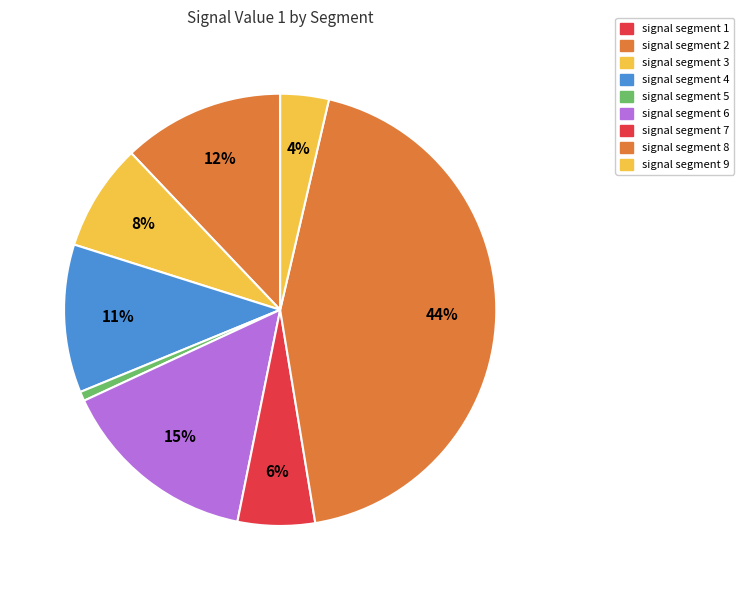

Which slice is the smallest?

signal segment 1